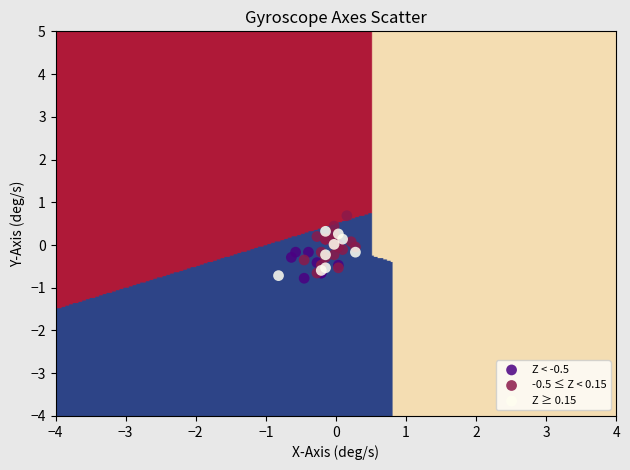

Which series contains the highest Y value?

-0.5 ≤ Z < 0.15